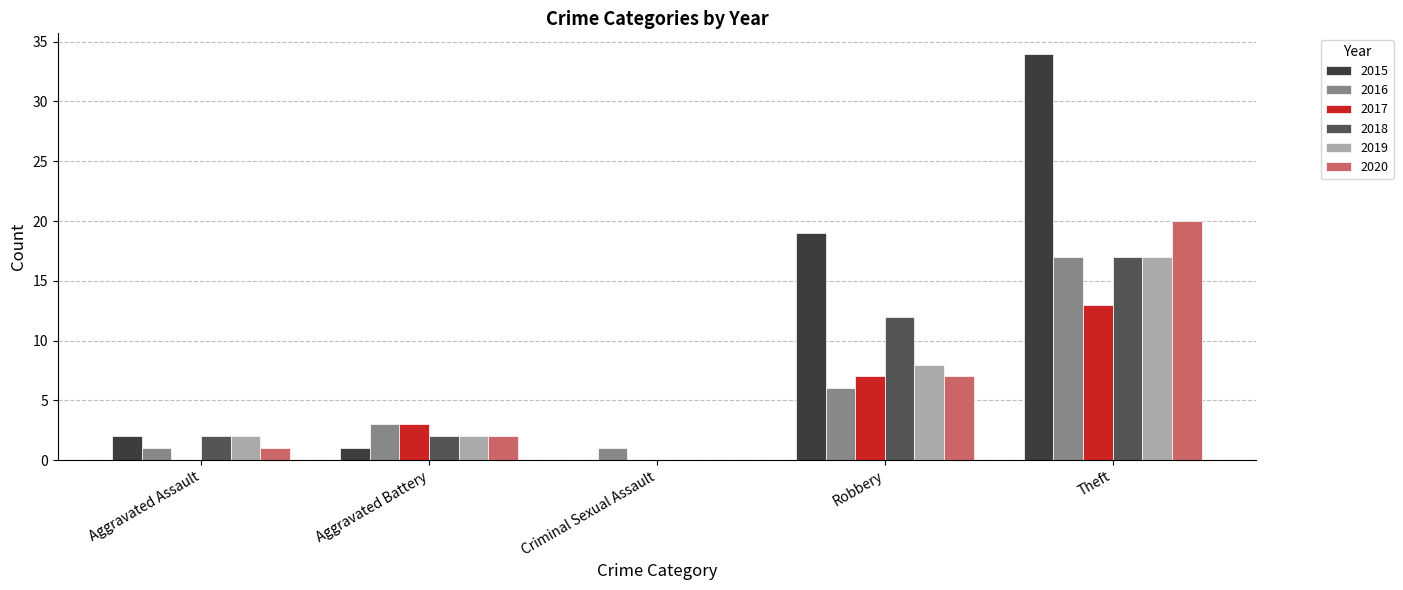

What is the total value across all series at Theft?

118